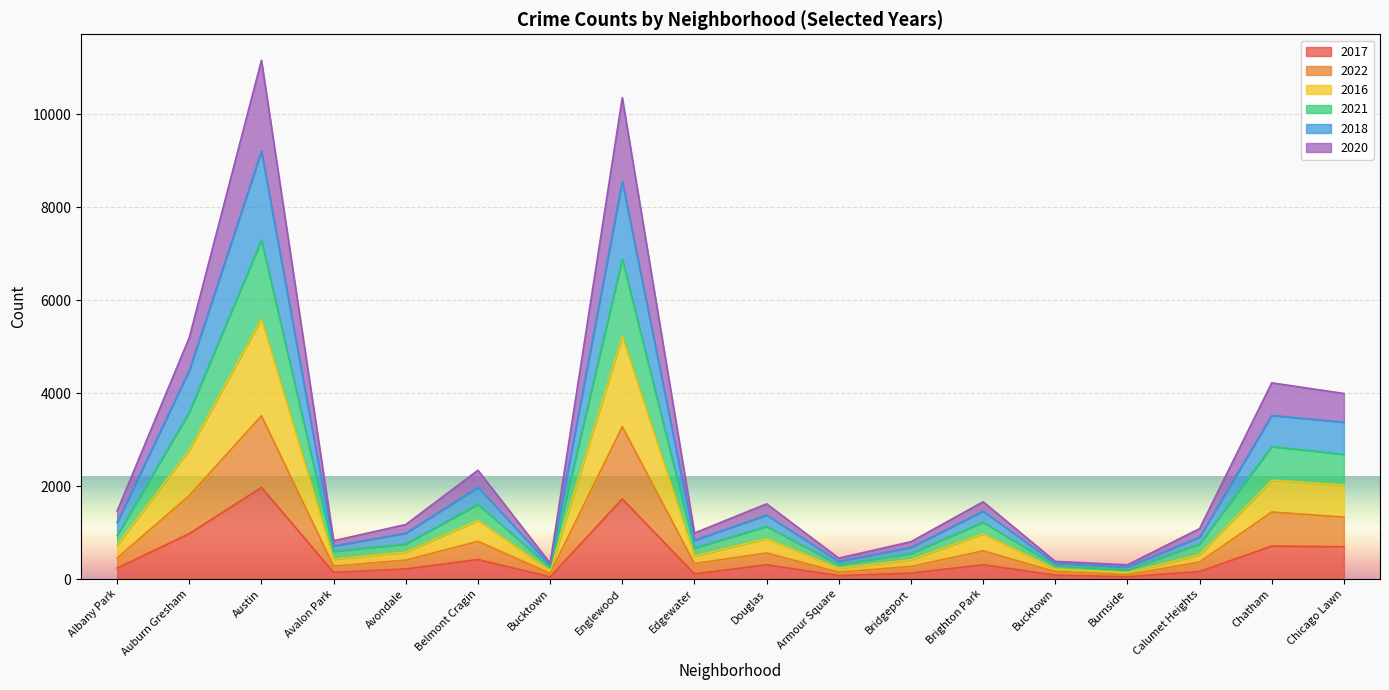

Is the value of 2021 at Bridgeport greater than the value of 2018 at Albany Park?

No